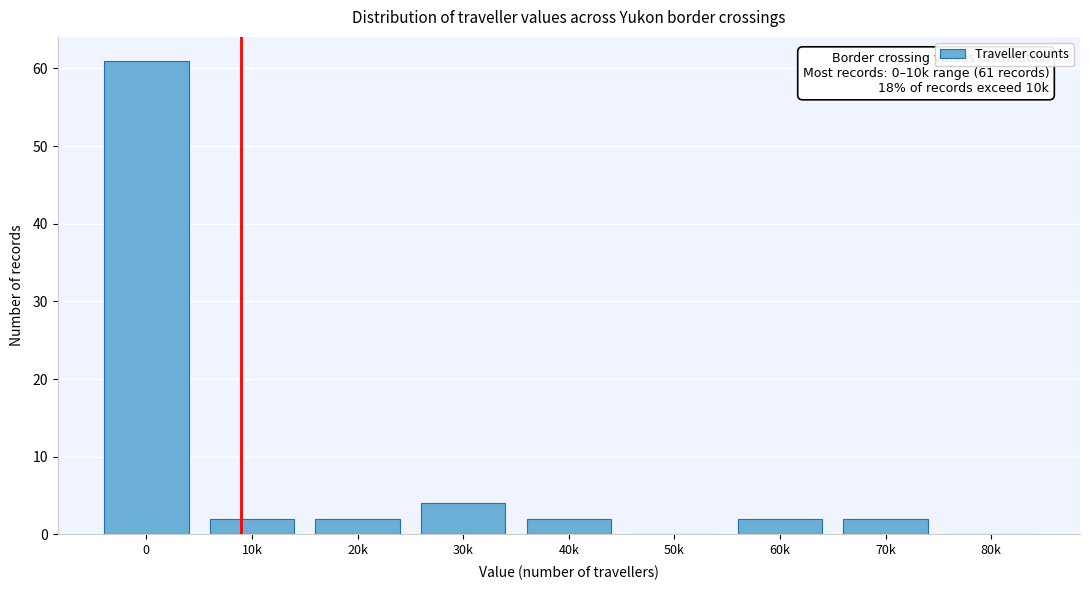

Reading left to right, list all the values displayed in this chart.

0=61	10k=2	20k=2	30k=4	40k=2	50k=0	60k=2	70k=2	80k=0